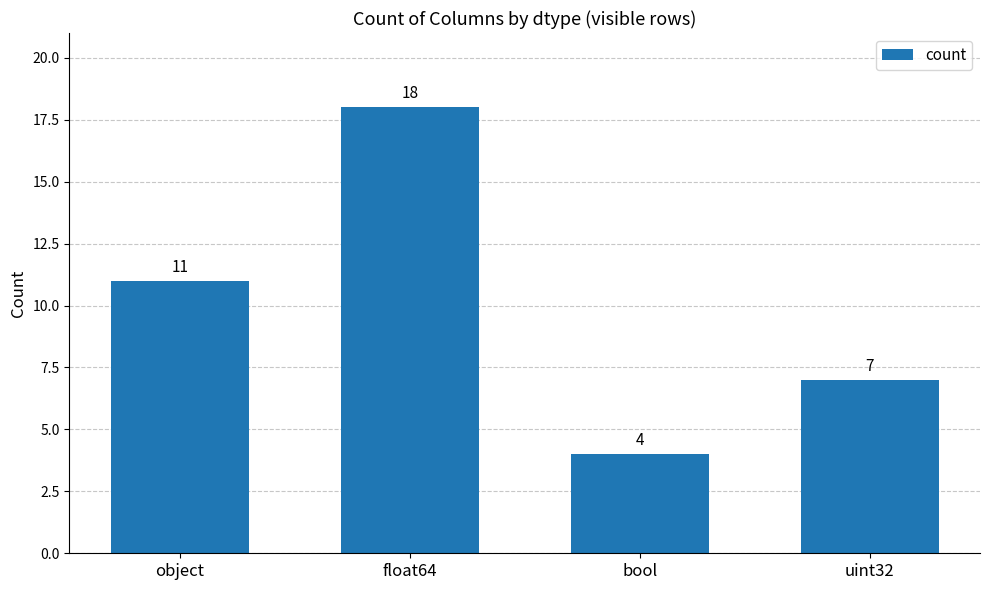

Read the value at object, to the nearest 10.

10